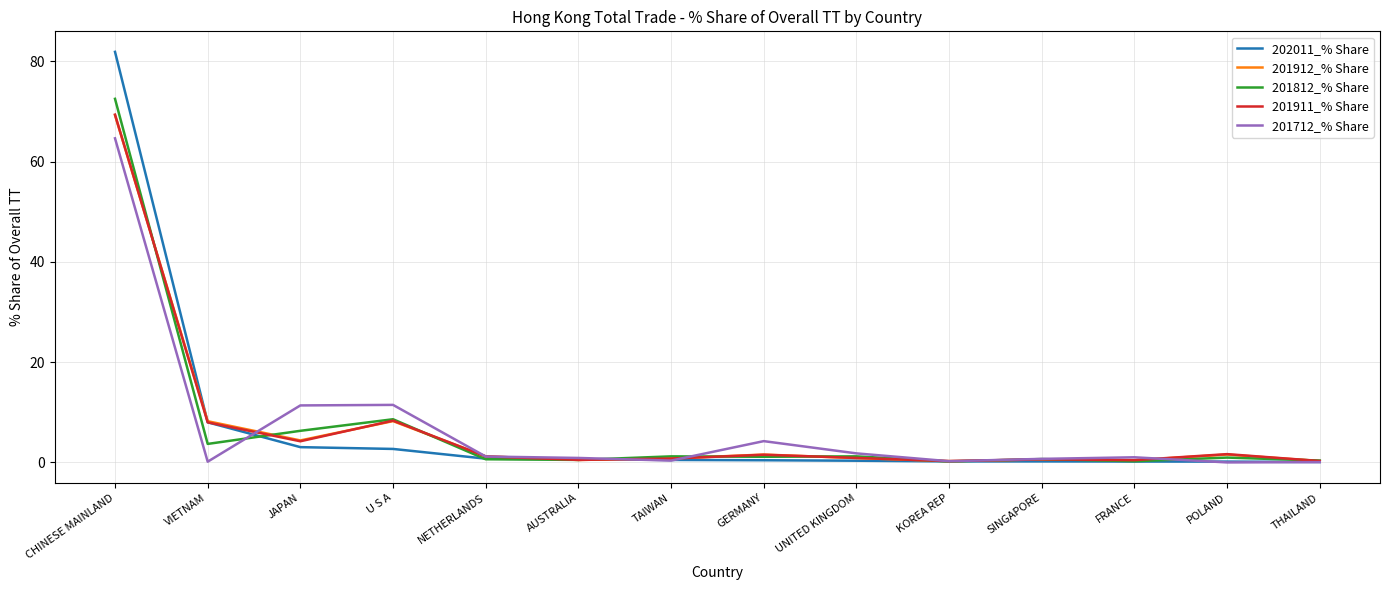

Does the chart have visible grid lines?

Yes